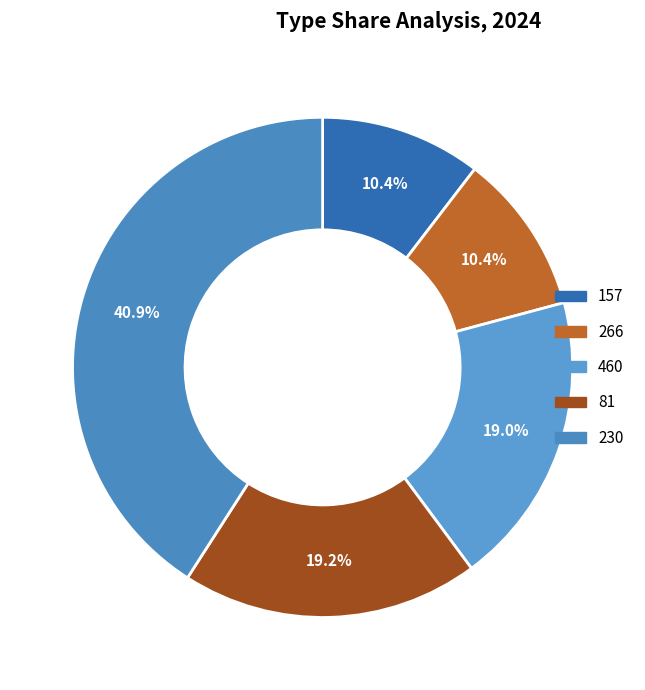

The 266 slice represents 16% of the pie. True or false?

False